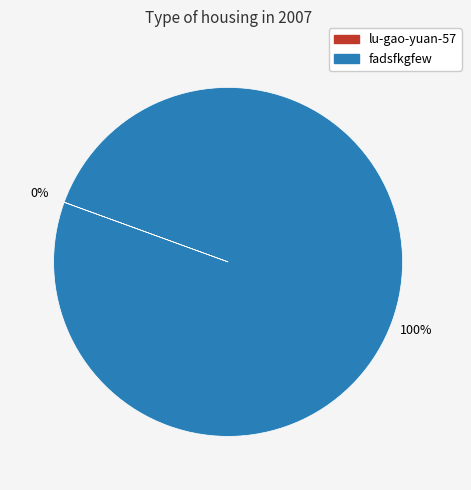

To the nearest percent, what is the average slice percentage?

50%